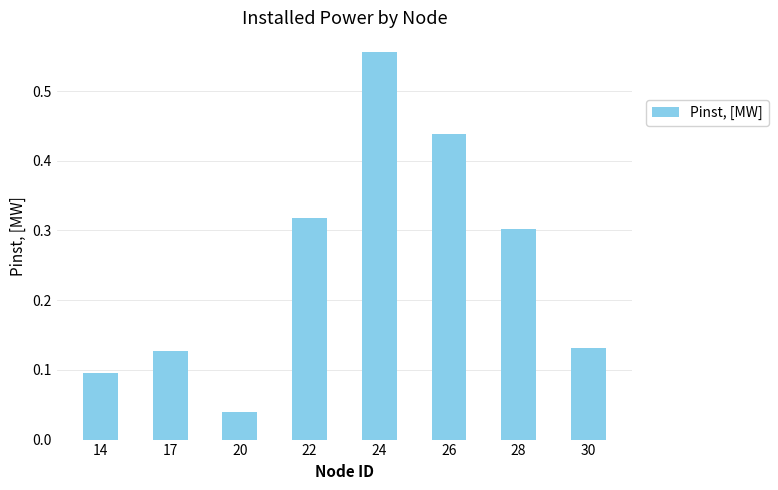

Where is the data nearest to the value 0?

20